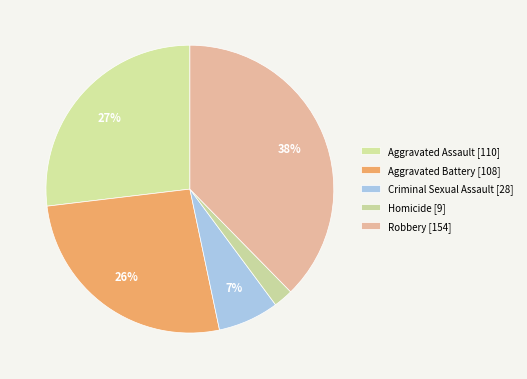

Is Criminal Sexual Assault the majority of the pie?

No